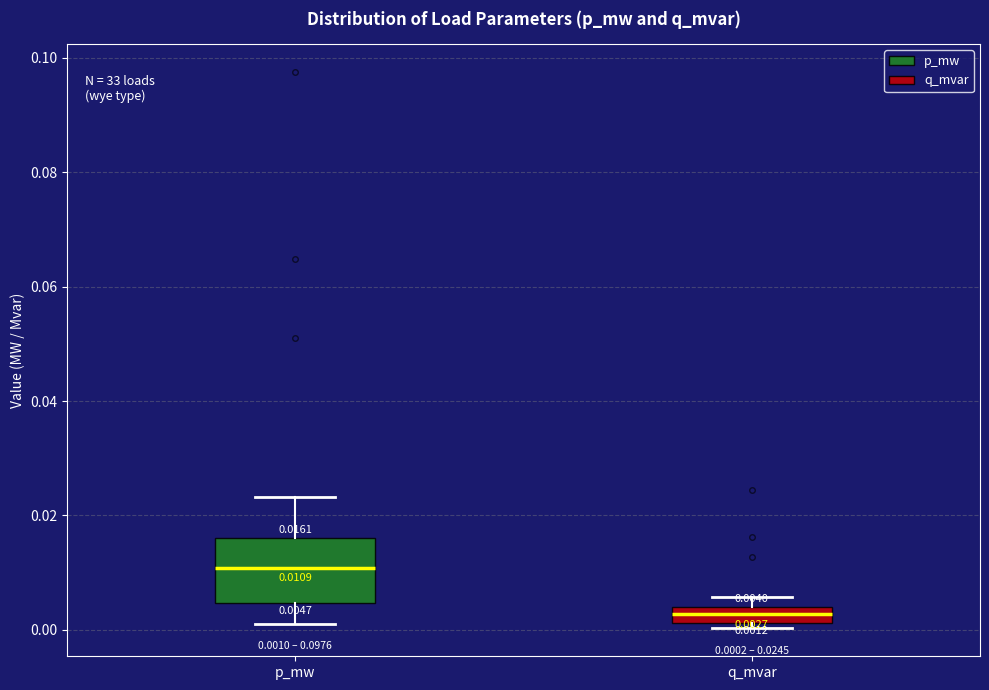

Which box's median line is the highest?

p_mw